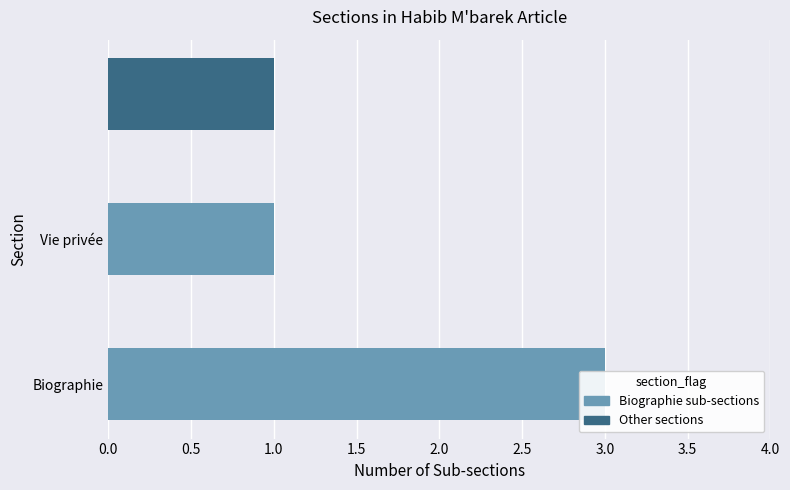

Is it true that the value at 1.0 is 1?

False